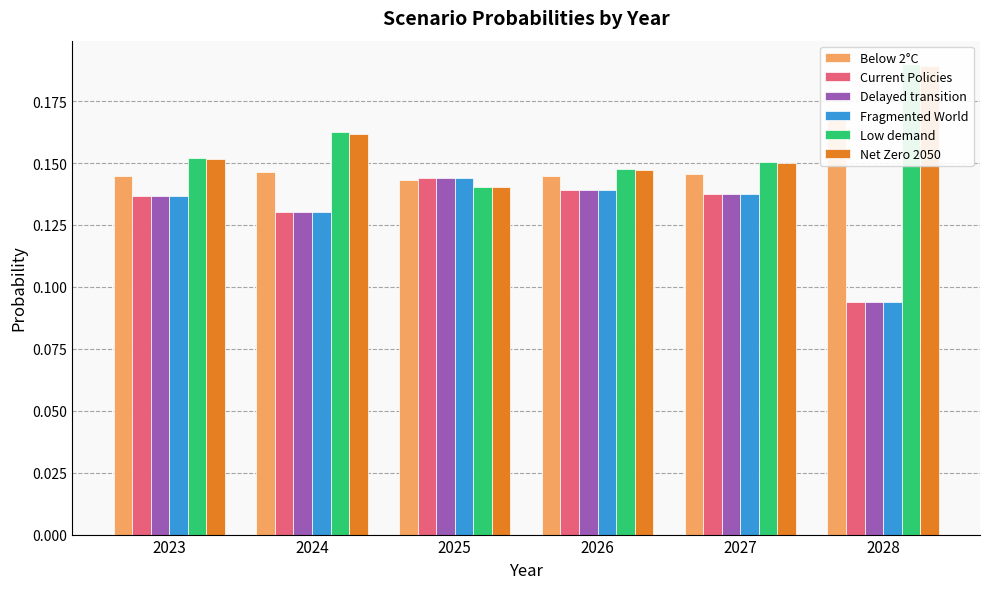

List the labels in order of Below 2°C value, largest first.

2028, 2024, 2027, 2023, 2026, 2025